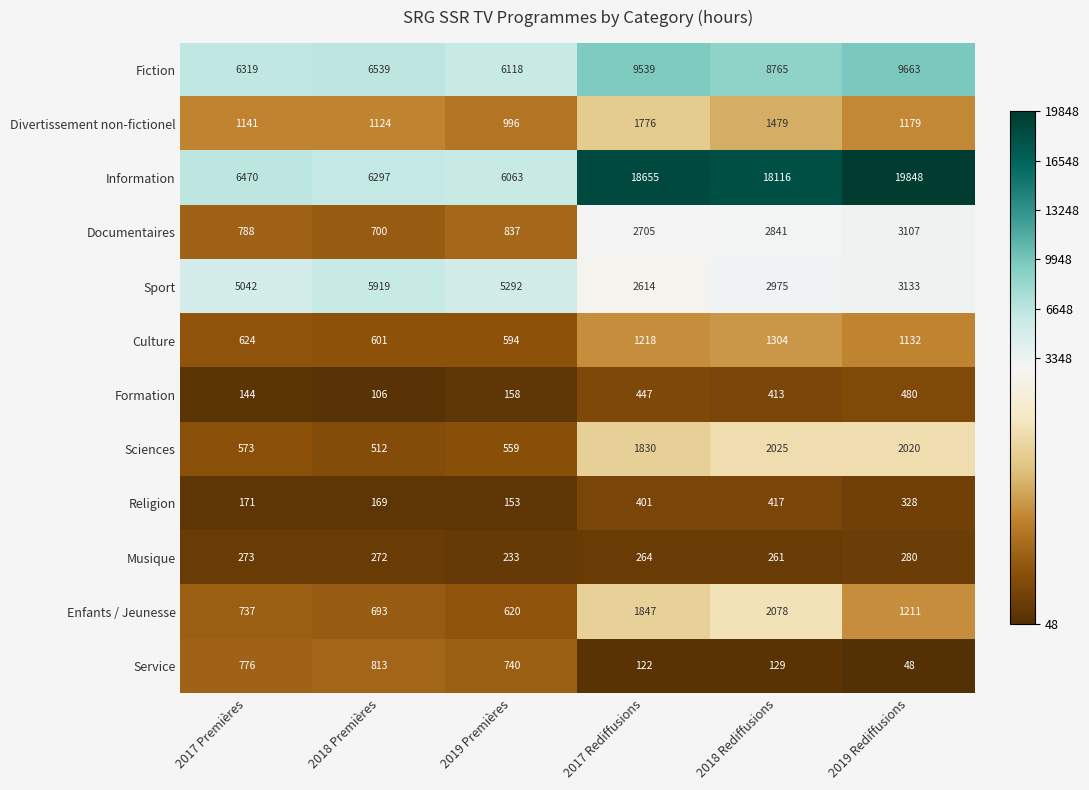

The Divertissement non-fictionel series shows 1141 at 2017 Premières. True or false?

True